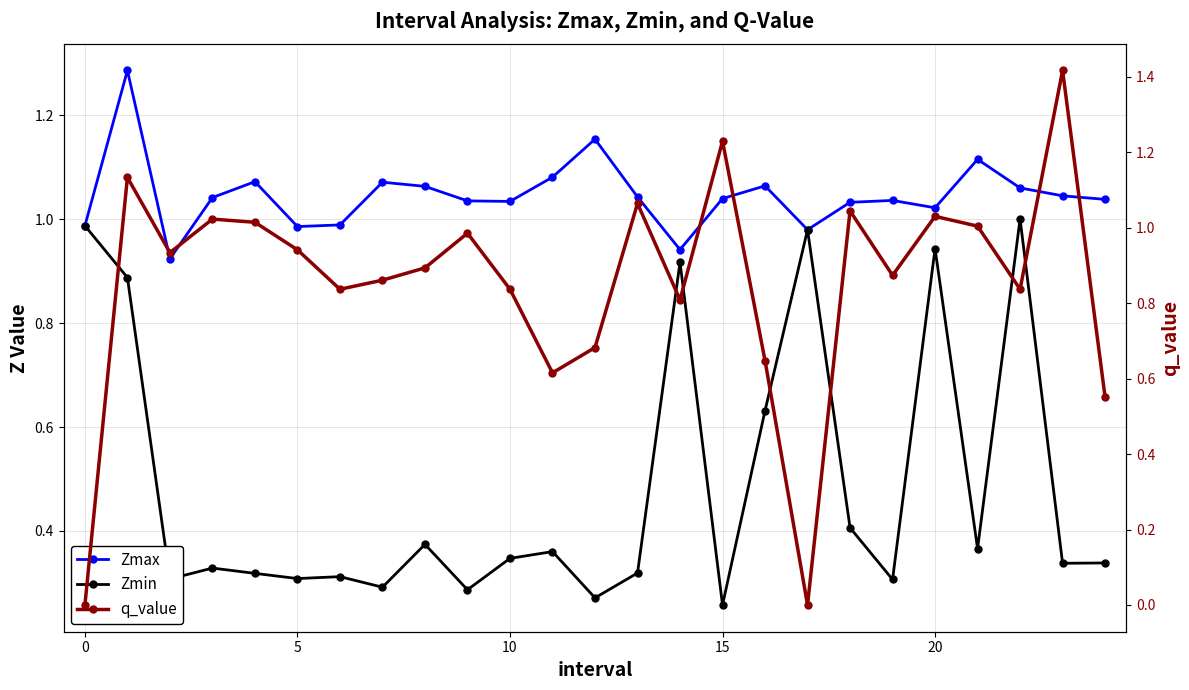

Reading right to left, what are all the values shown in this chart?

Zmax: 1.0	1.0	1.1	1.1	1.0	1.0	1.0	1.0	1.1	1.0	0.9	1.0	1.2	1.1	1.0	1.0	1.1	1.1	1.0	1.0	1.1	1.0	0.9	1.3	1.0
Zmin: 0.3	0.3	1.0	0.4	0.9	0.3	0.4	1.0	0.6	0.3	0.9	0.3	0.3	0.4	0.3	0.3	0.4	0.3	0.3	0.3	0.3	0.3	0.3	0.9	1.0
q_value: 0.6	1.4	0.8	1.0	1.0	0.9	1.0	0.0	0.6	1.2	0.8	1.1	0.7	0.6	0.8	1.0	0.9	0.9	0.8	0.9	1.0	1.0	0.9	1.1	0.0